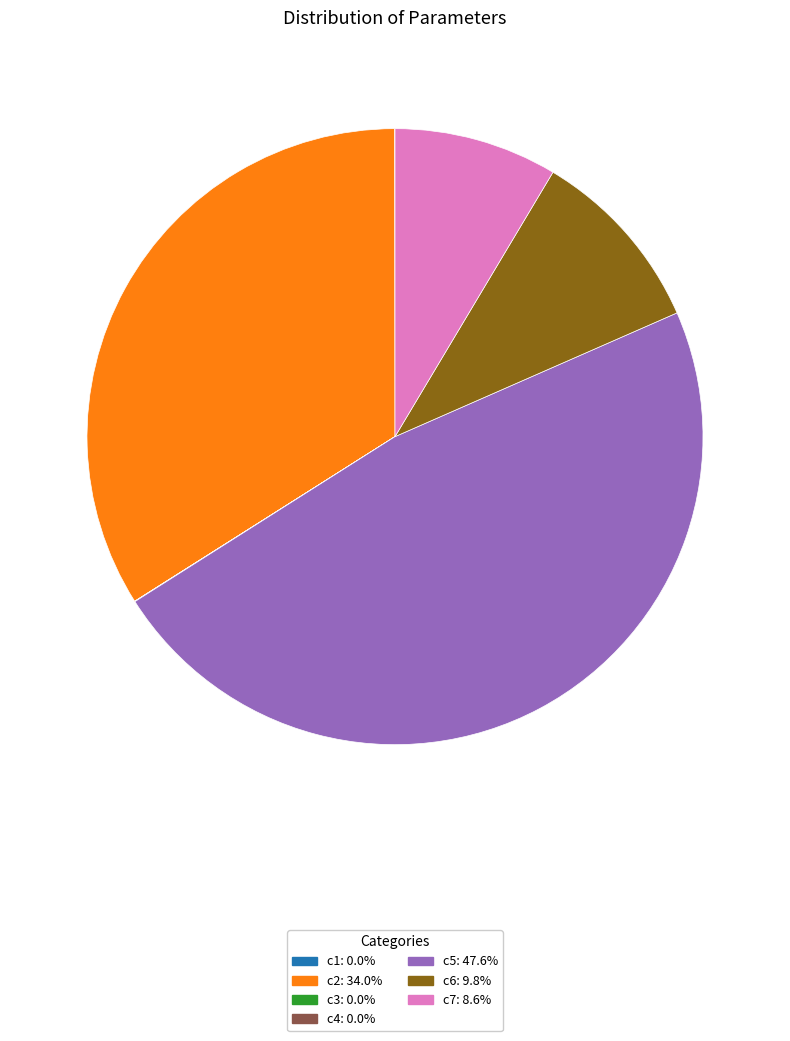

Is there a majority slice in this chart?

No